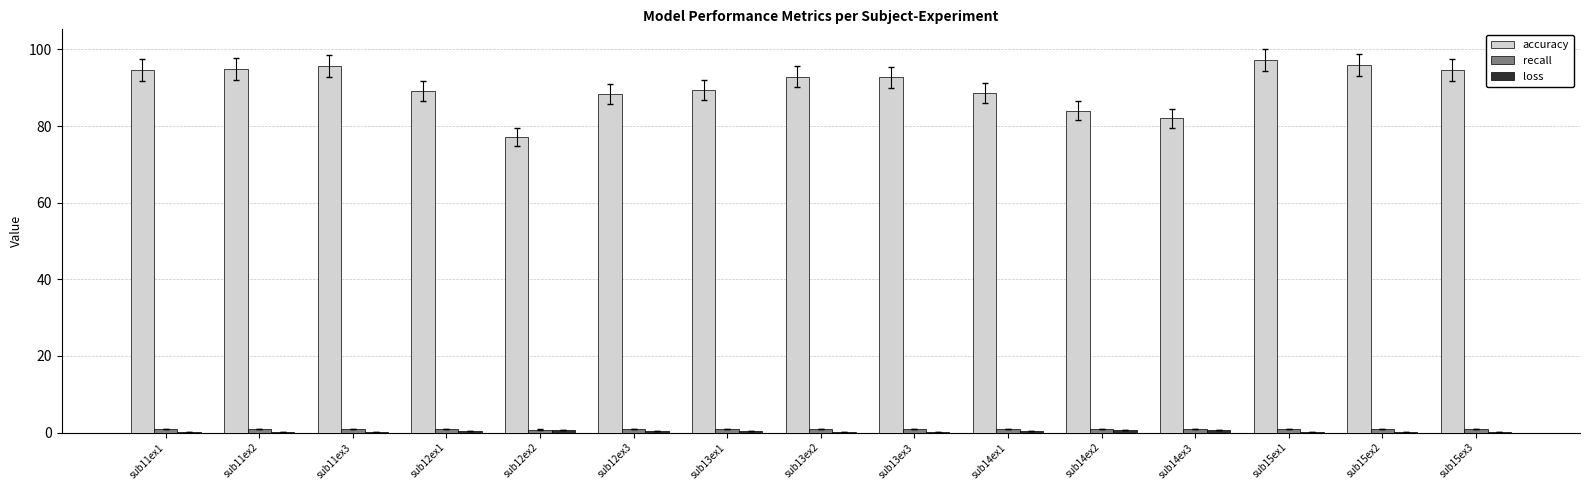

Does the chart contain stacked bars?

No